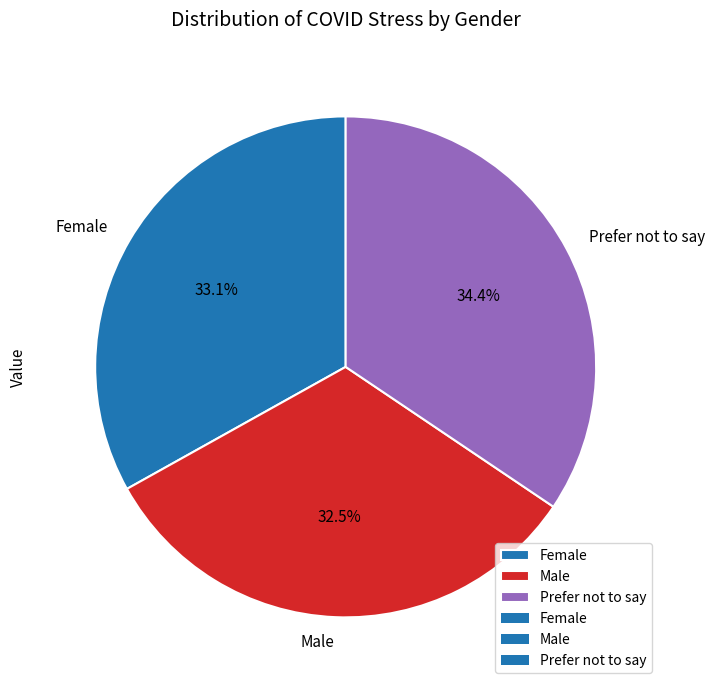

What percentage is the Prefer not to say slice, to the nearest percent?

34%